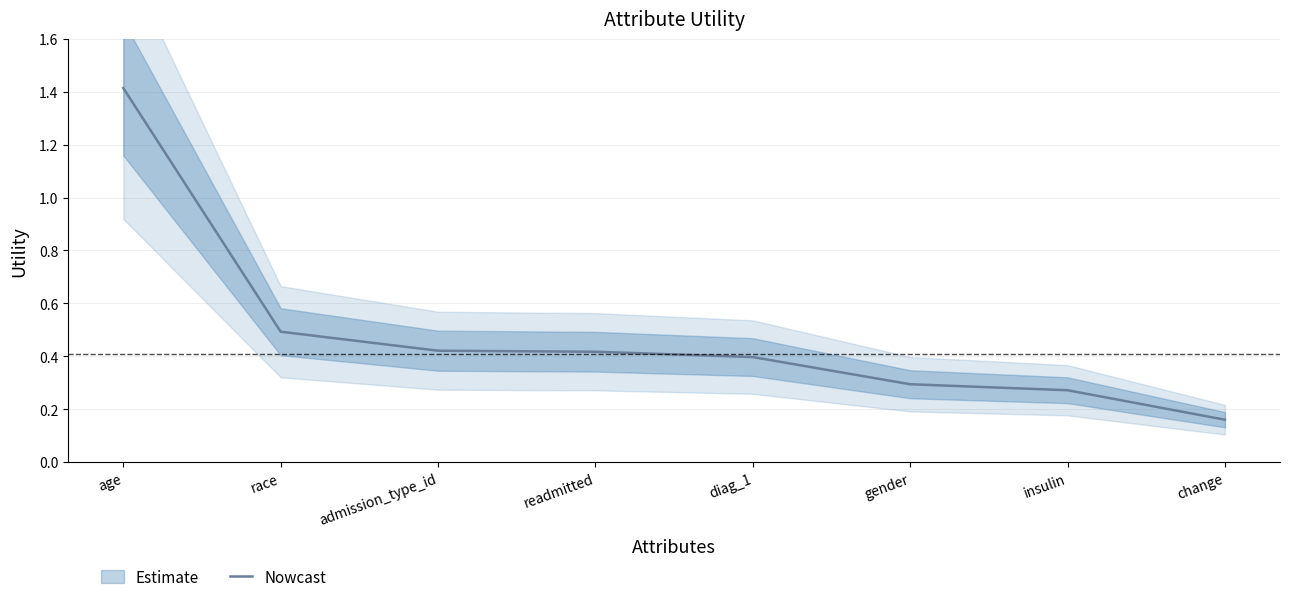

How many lines are shown in the chart?

1